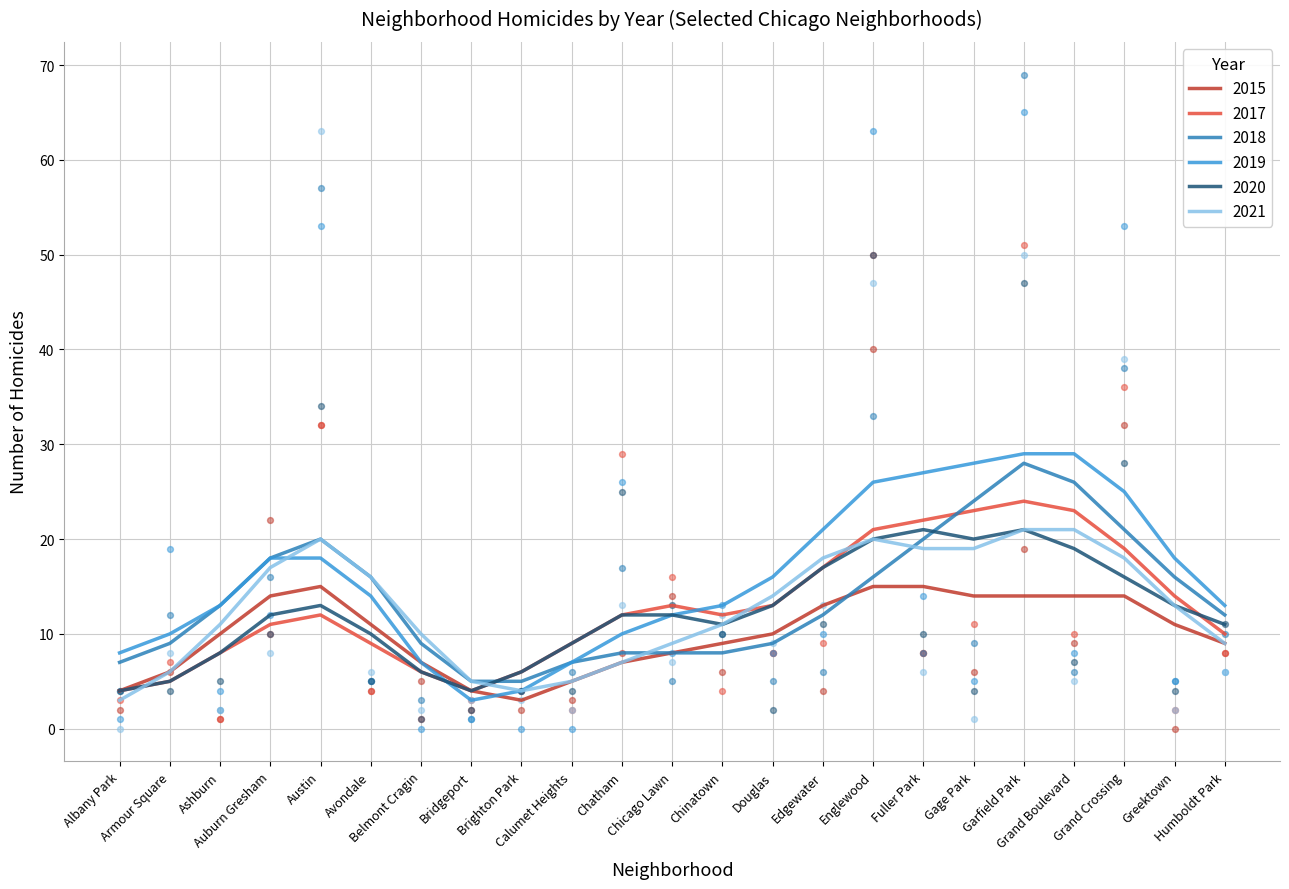

What is the total value across all series at Chatham?

118